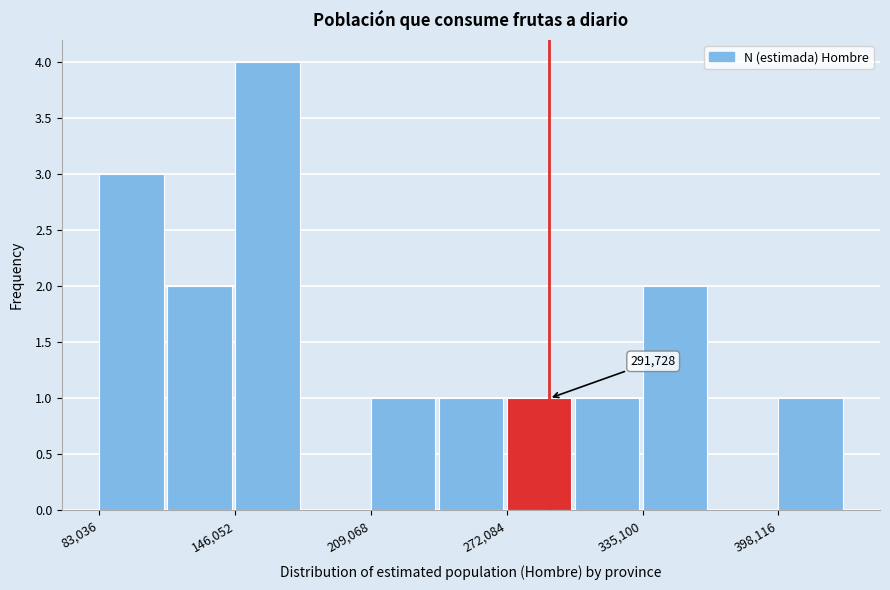

Read against the x-axis, roughly where is the centre of the tallest bar?

160000